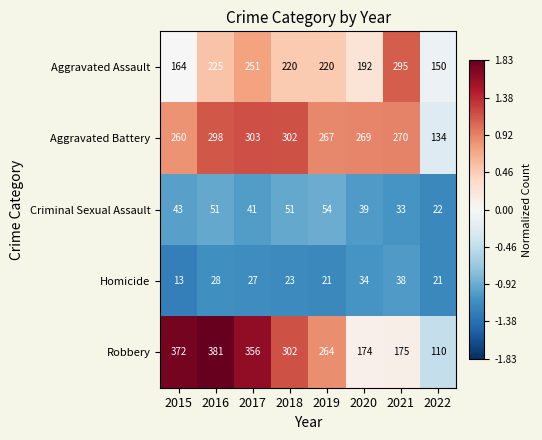

Which series has the largest range (max minus min)?

Robbery